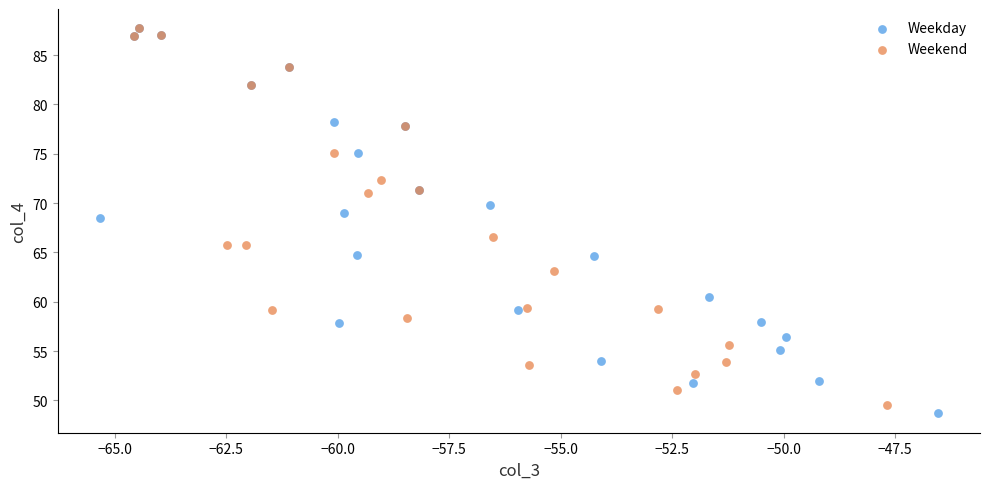

Which series contains the lowest Y value?

Weekday